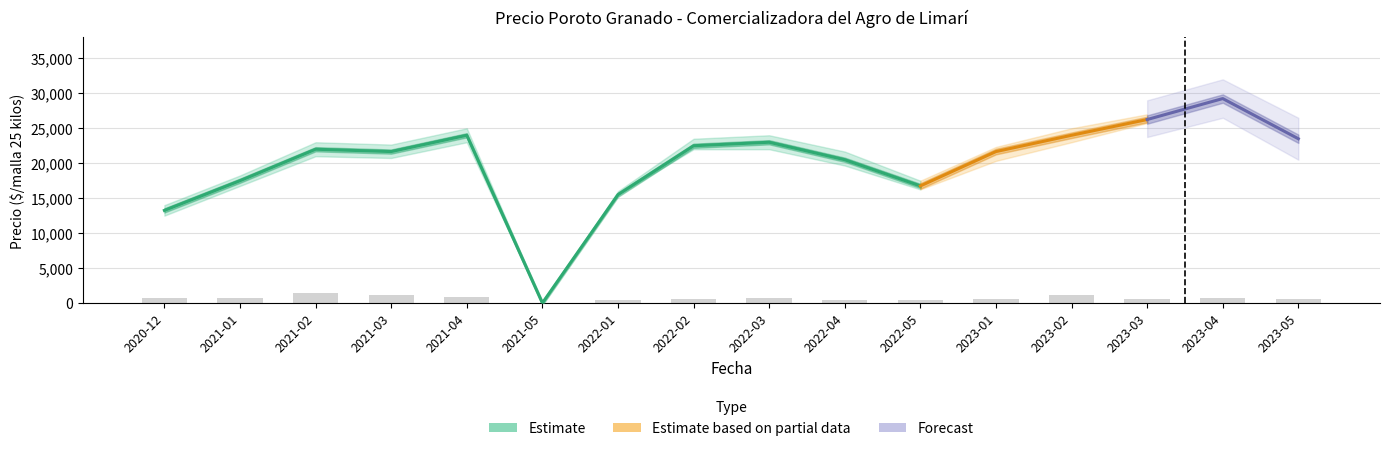

The value of Precio maximo at 2021-03 is 22667. True or false?

True